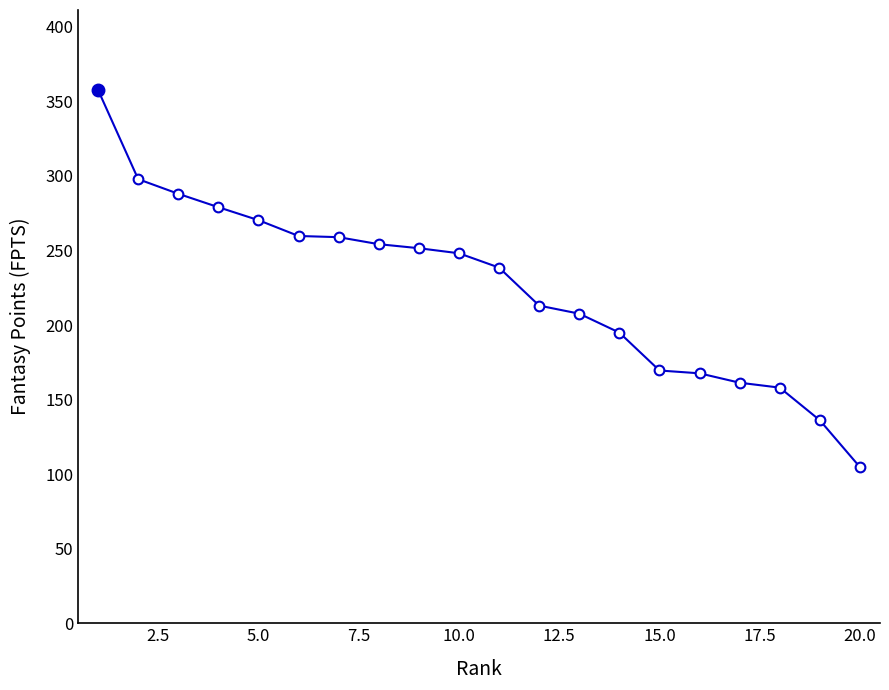

What is the value of the 14th point from the left?

194.9